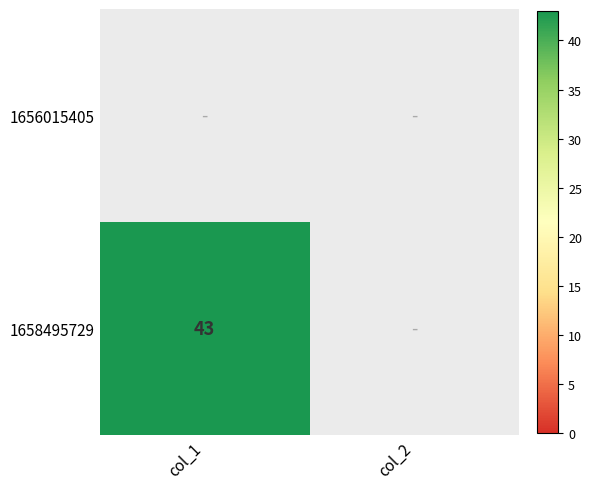

The value of 1658495729 at col_1 is 43. True or false?

True